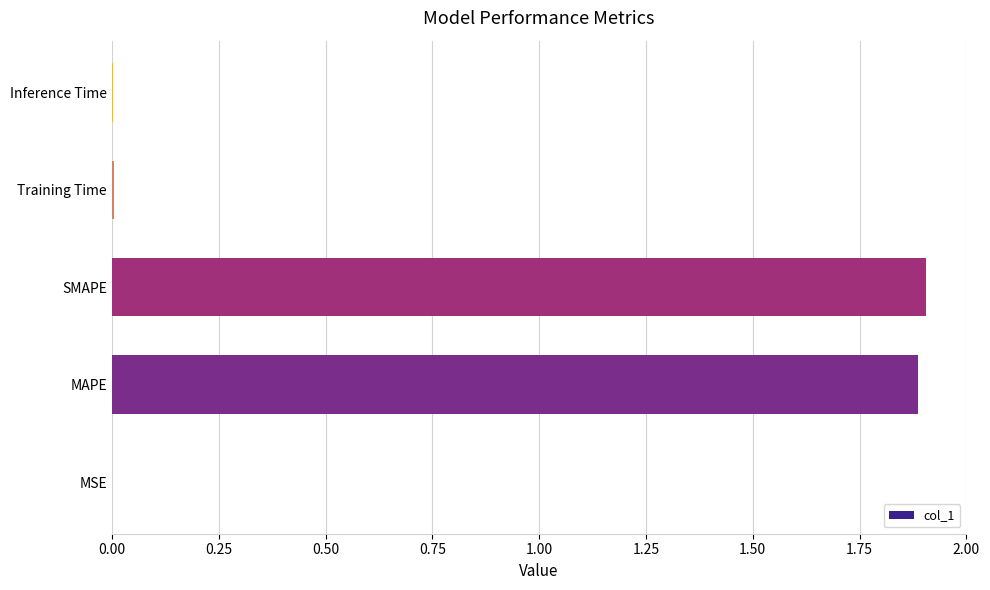

Between MAPE and Training Time, which is larger?

MAPE